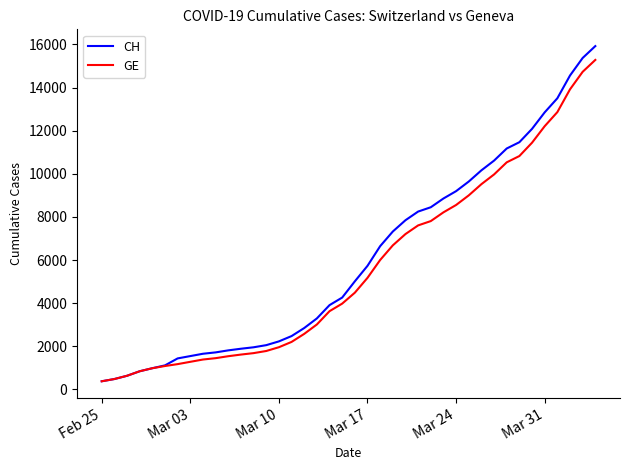

Which series has the largest range (max minus min)?

CH